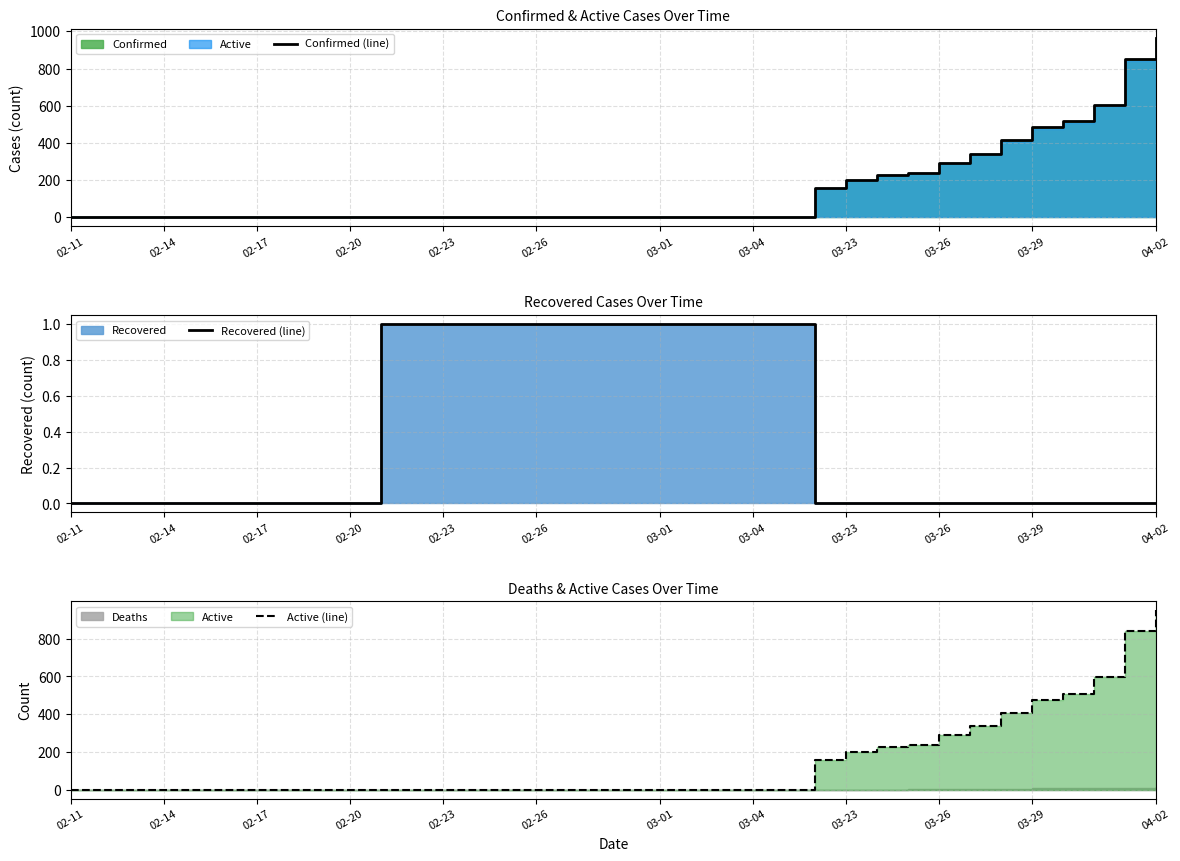

What is the total value across all series at 03-23?

401